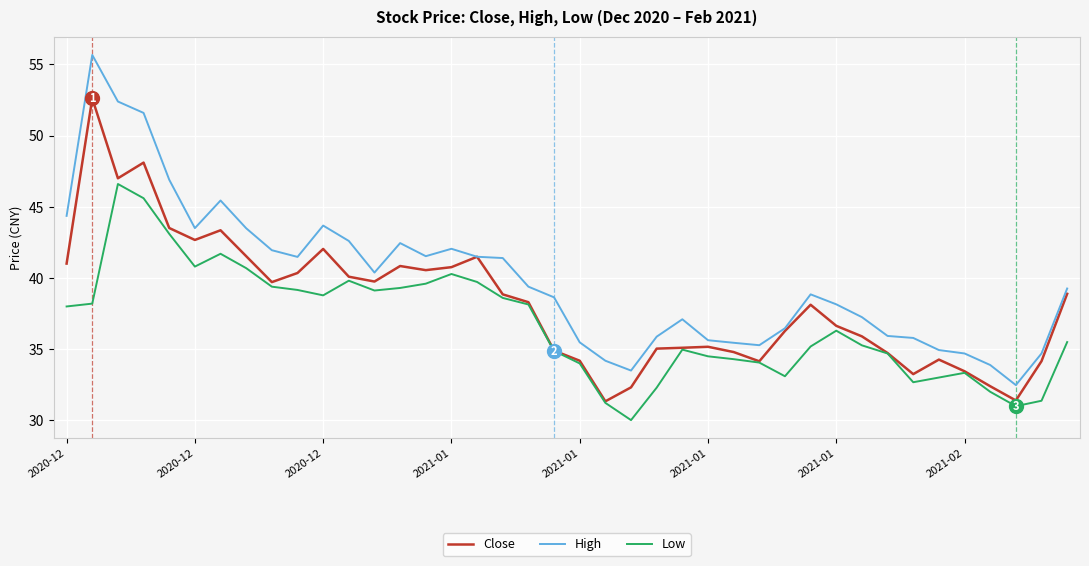

Which series has the largest total across all categories?

High